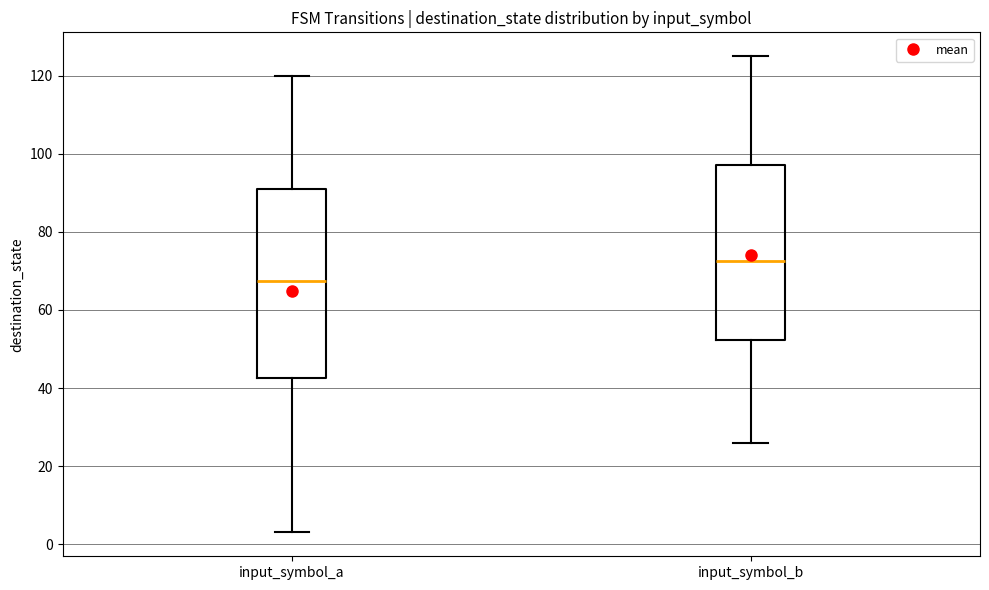

Reading left to right, transcribe this box plot: for each box, give where its median line is, the range the box spans, and where its two whiskers end, as read against the y-axis. The values are not printed on the chart, so give them approximately, as read against the axis.

input_symbol_a: median 68, box 42 to 92, whiskers 4 to 120
input_symbol_b: median 72, box 52 to 98, whiskers 26 to 126